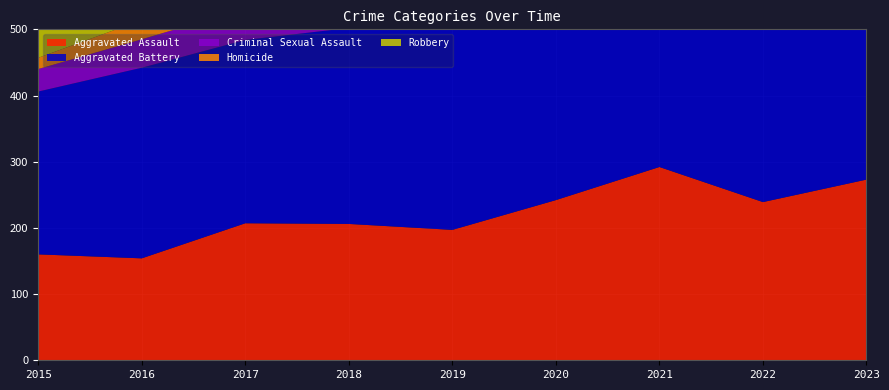

Reading left to right, list all the values displayed in this chart.

Aggravated Assault: 160	154	207	206	197	242	292	239	273
Aggravated Battery: 246	288	277	296	321	293	336	263	303
Criminal Sexual Assault: 34	43	47	40	51	36	32	41	32
Homicide: 17	29	24	15	27	24	37	23	31
Robbery: 297	394	381	237	224	233	244	243	261